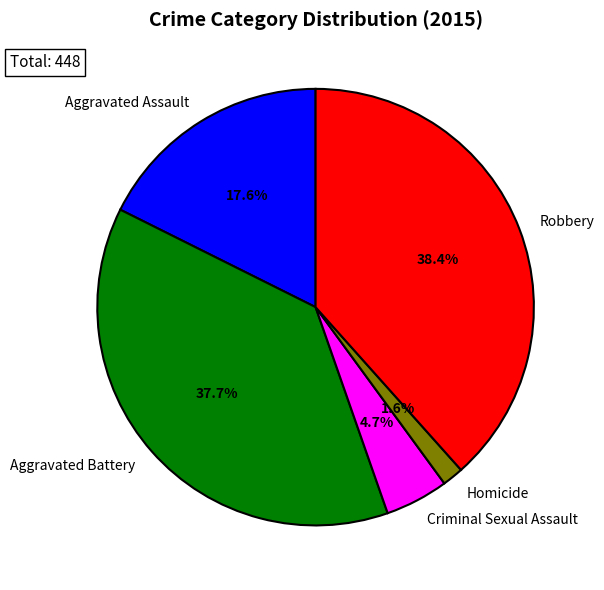

To the nearest percent, what is the difference between the largest and smallest slice percentages?

37%